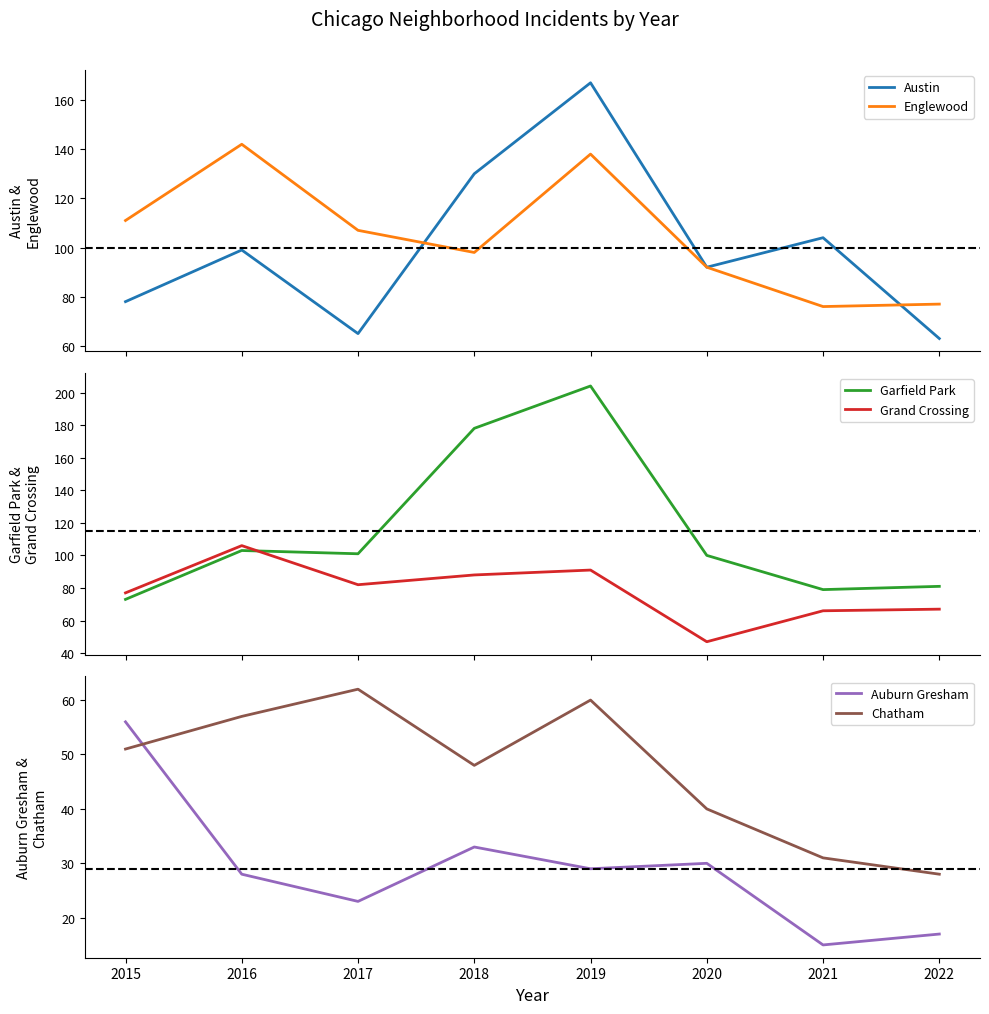

At which category does the chart reach its minimum across all series?

2021